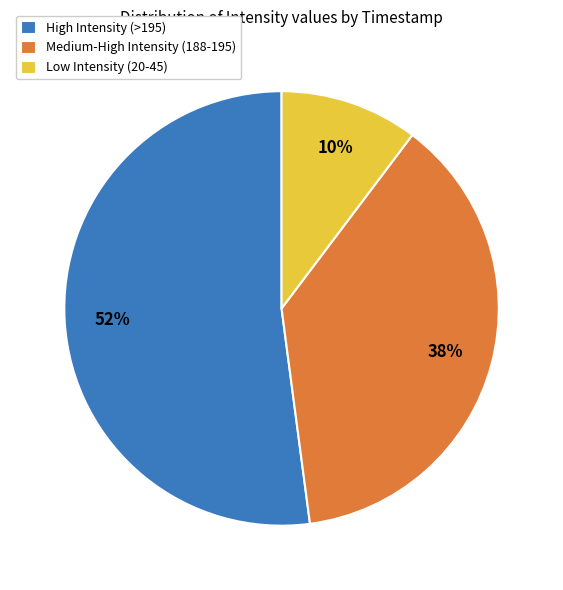

Is the sum of Low Intensity (20-45) and High Intensity (>195) greater than half?

Yes